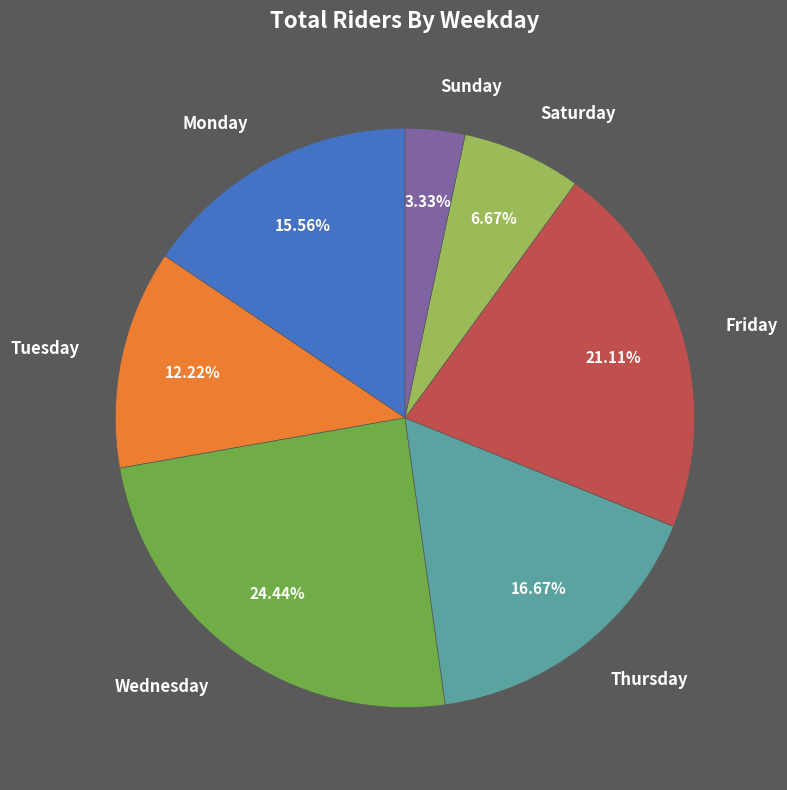

To the nearest percent, what is the difference between the Monday and Wednesday slice percentages?

9%